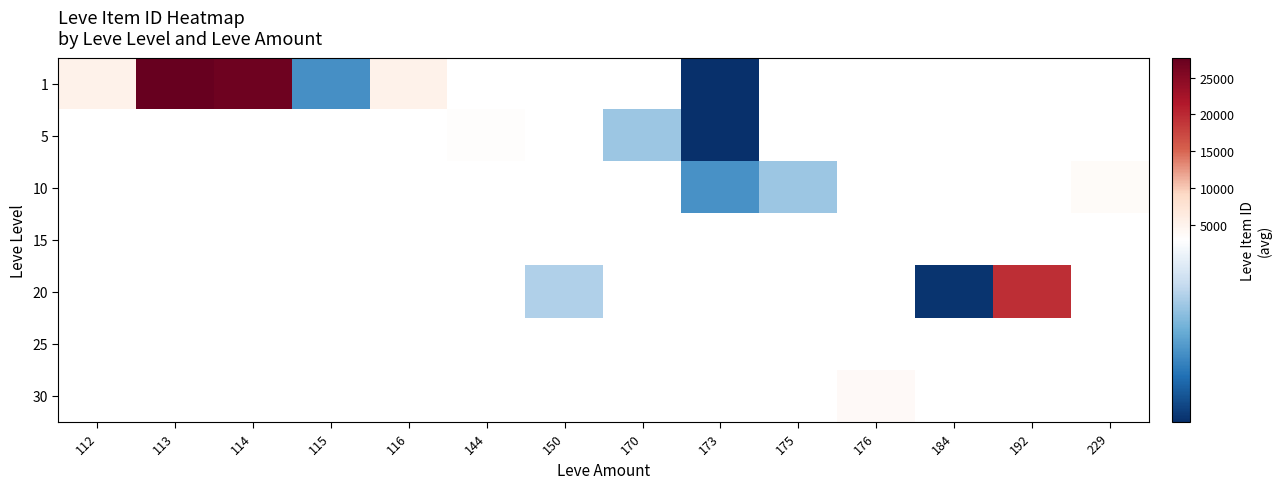

List the series in order of their peak value, highest first.

1, 5, 10, 15, 20, 25, 30